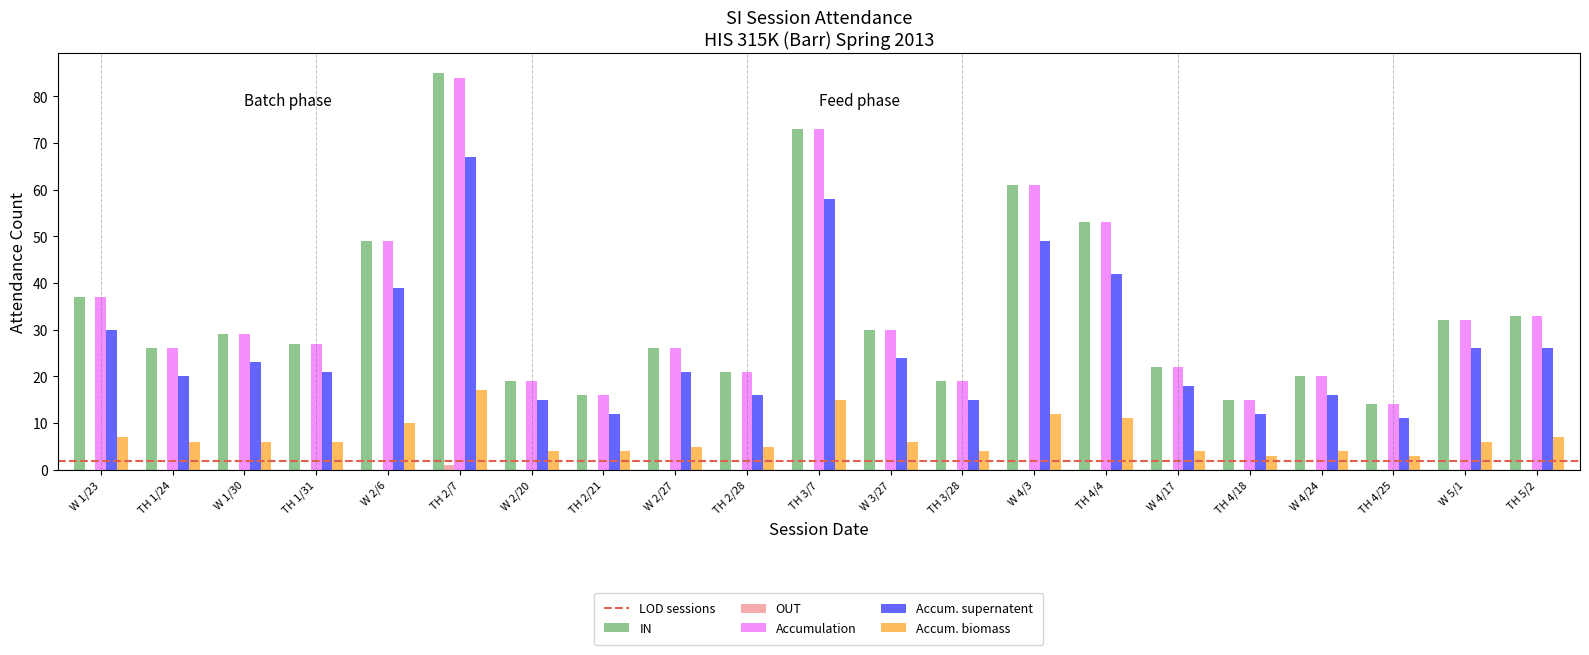

Is it true that IN equals 10 at TH 3/28?

False